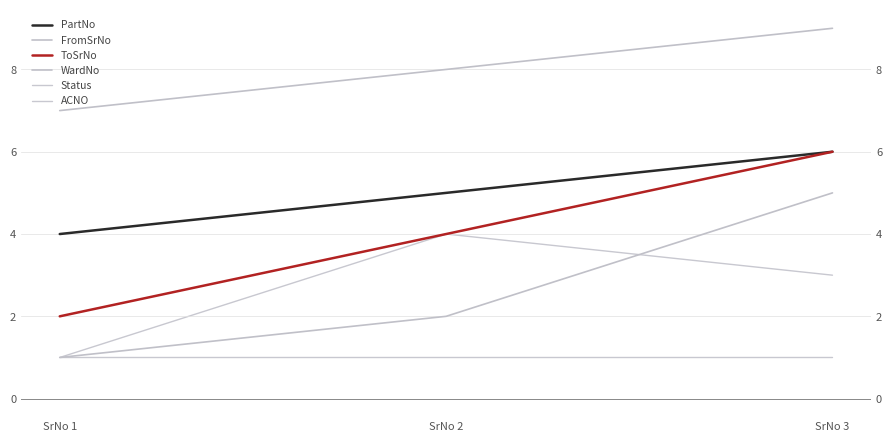

Reading right to left, list all the values displayed in this chart.

PartNo: 6	5	4
FromSrNo: 5	2	1
ToSrNo: 6	4	2
WardNo: 9	8	7
Status: 3	4	1
ACNO: 1	1	1